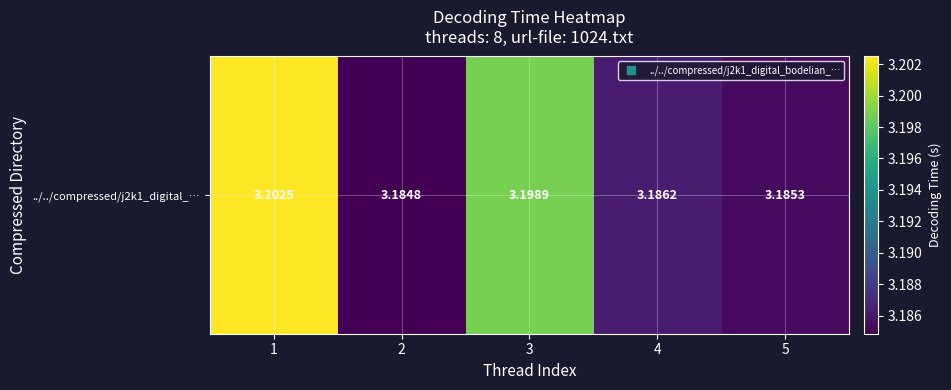

Reading right to left, what are all the values shown in this chart?

3.2	3.2	3.2	3.2	3.2